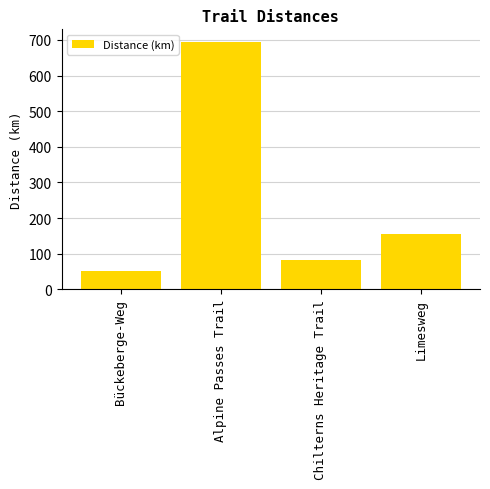

Where is the data nearest to the value 373?

Limesweg